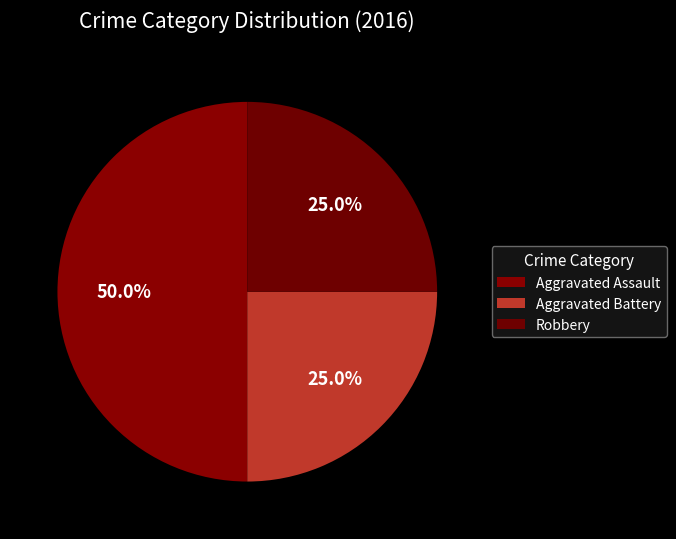

How many segments does this pie chart have?

3